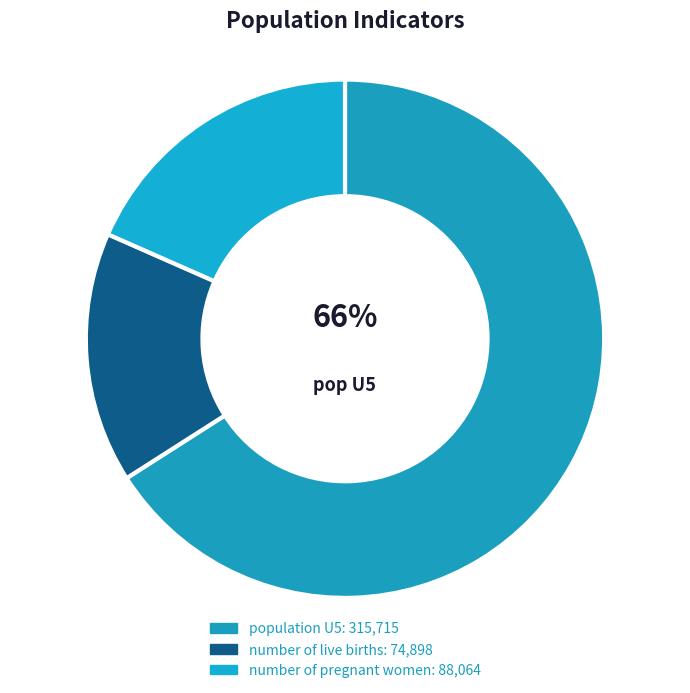

Which slice represents more than half of the pie?

population U5